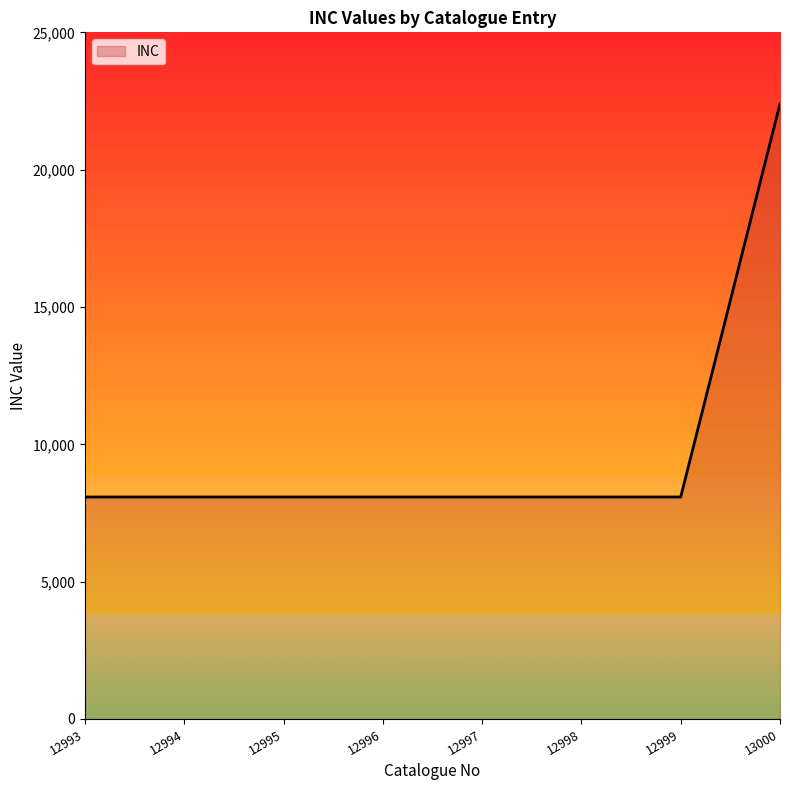

Is it true that the value at 13000 is 11690?

False